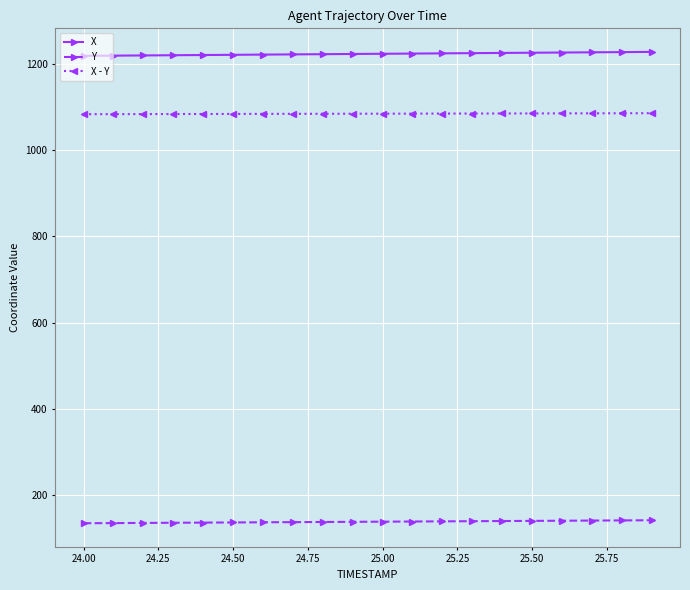

What is the sum of all X values?

24464.4